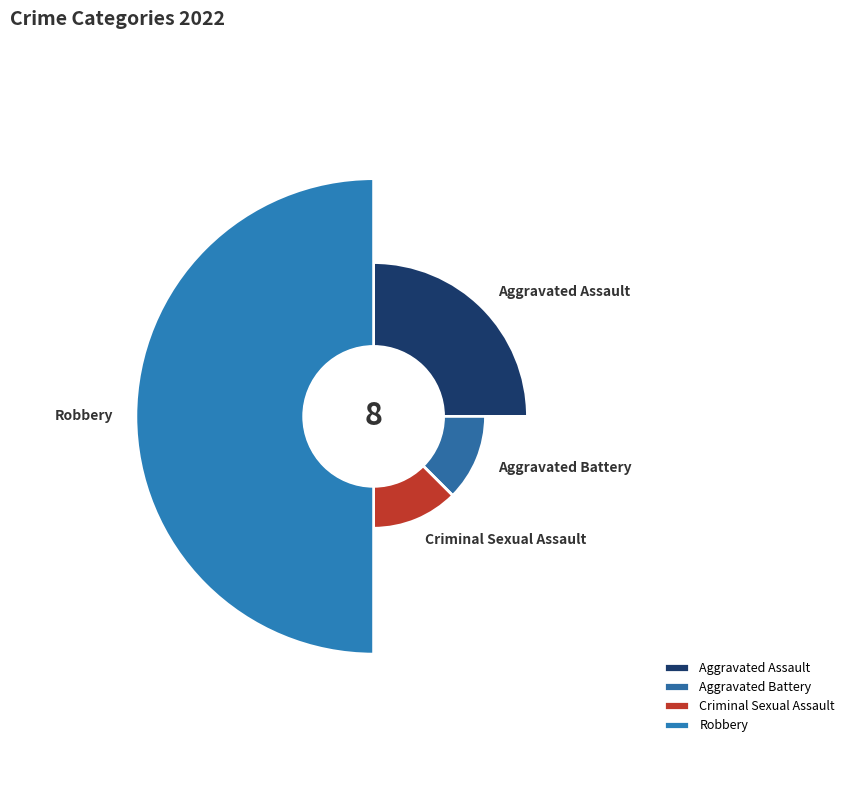

True or false: Robbery accounts for 50% of the total.

True